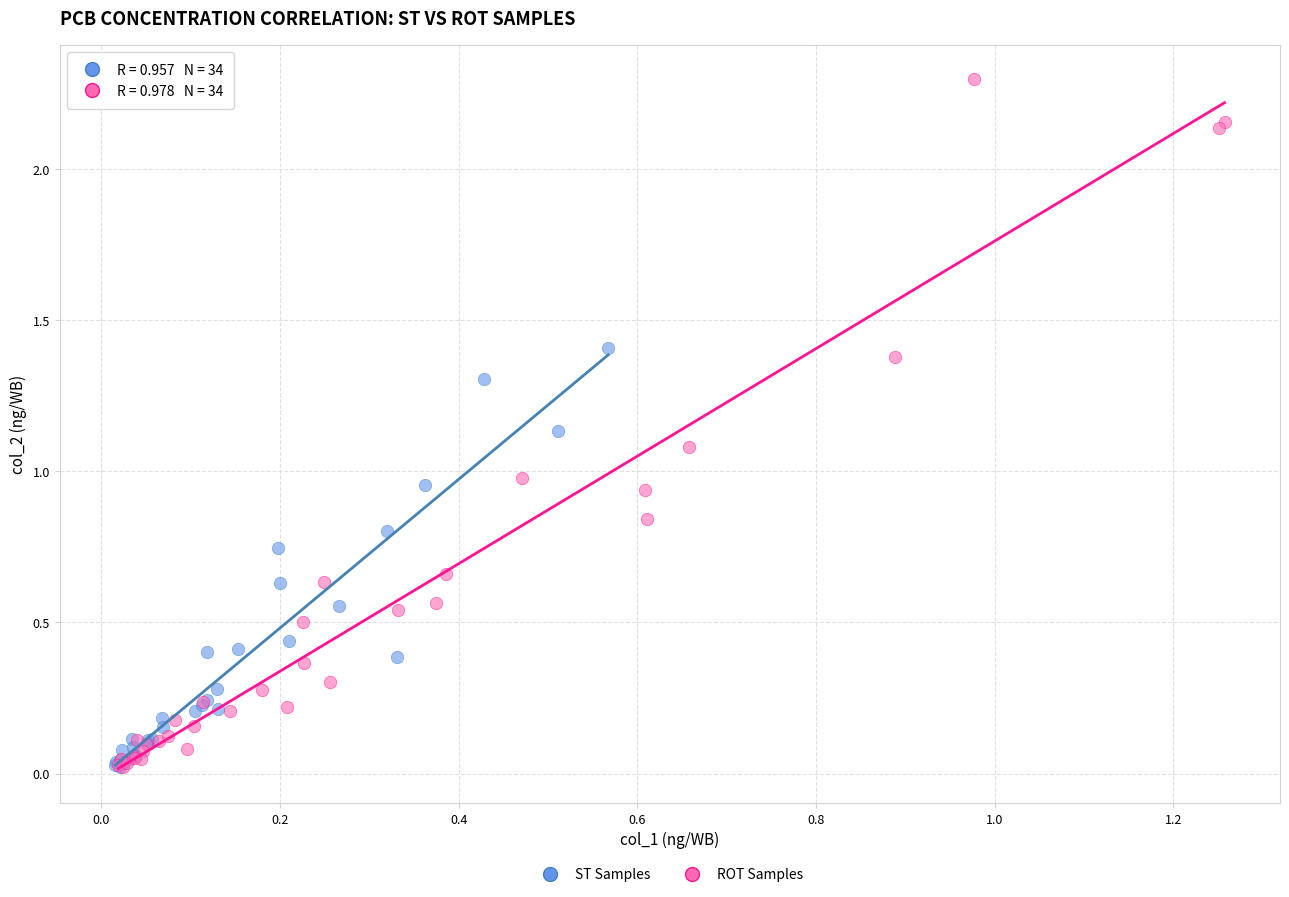

What are all the series names shown in the legend?

ST Samples, ROT Samples